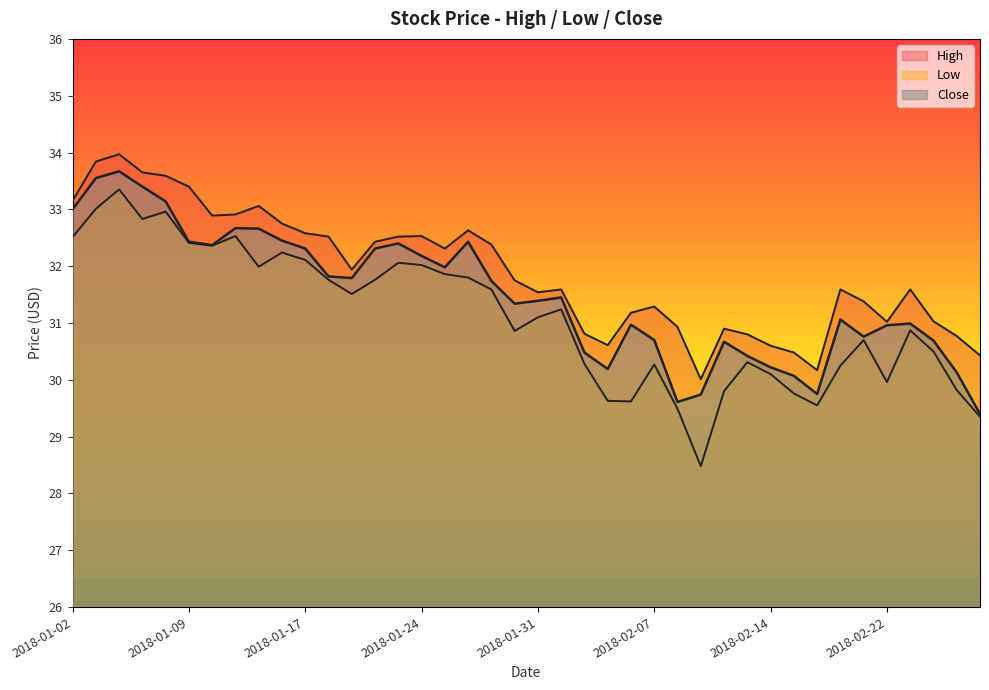

Count the number of categories in the chart.

40